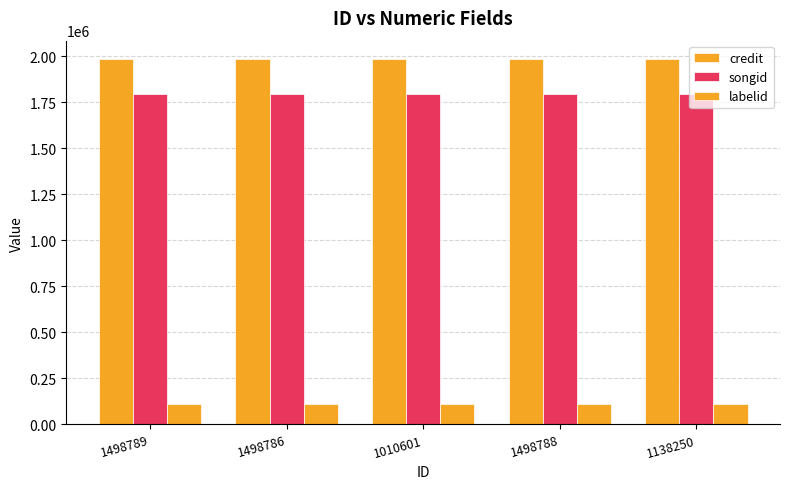

How many bars are there in each group?

3